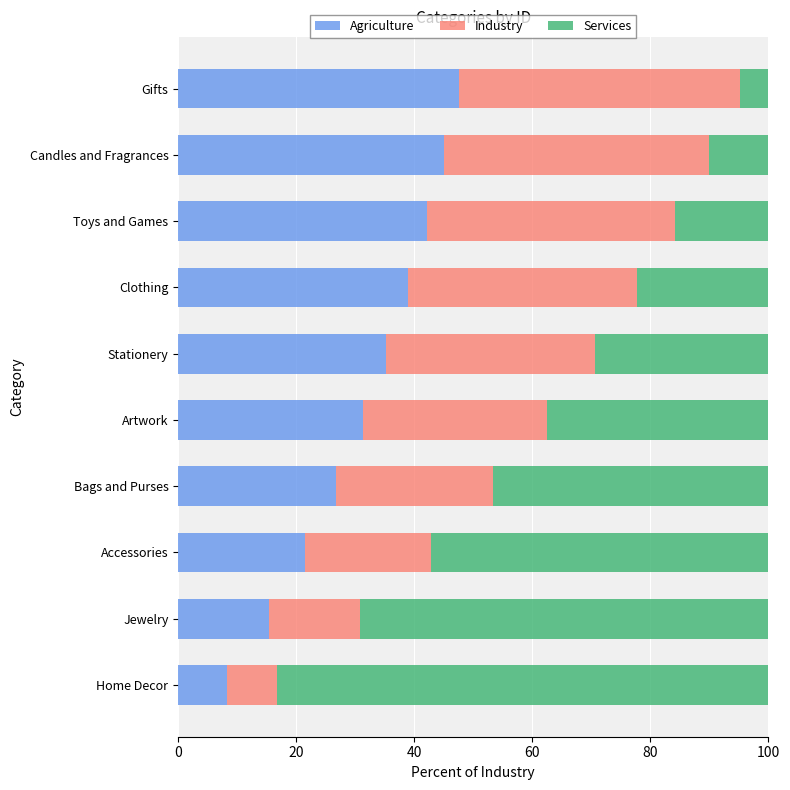

What is the total value across all series at Accessories?

100.0